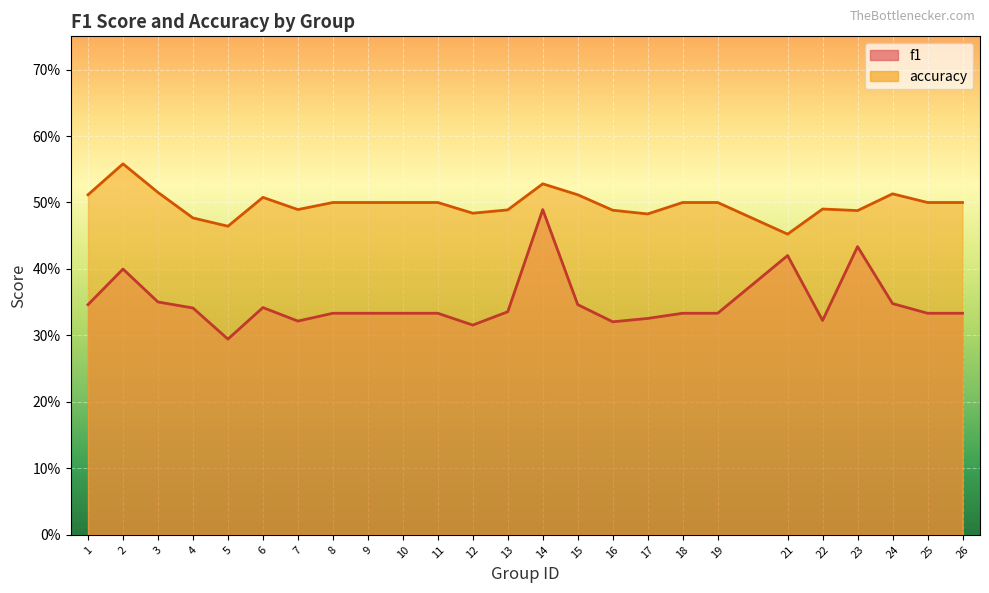

At which category is the sum across all series the highest?

14